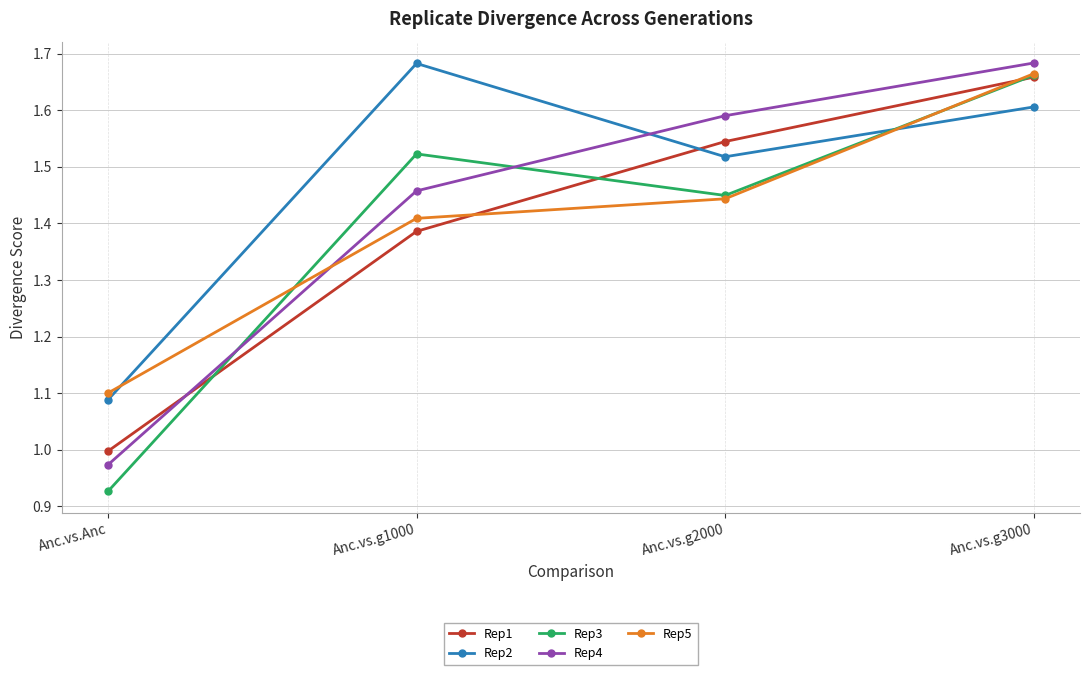

What position from the right is Anc.vs.g3000?

1